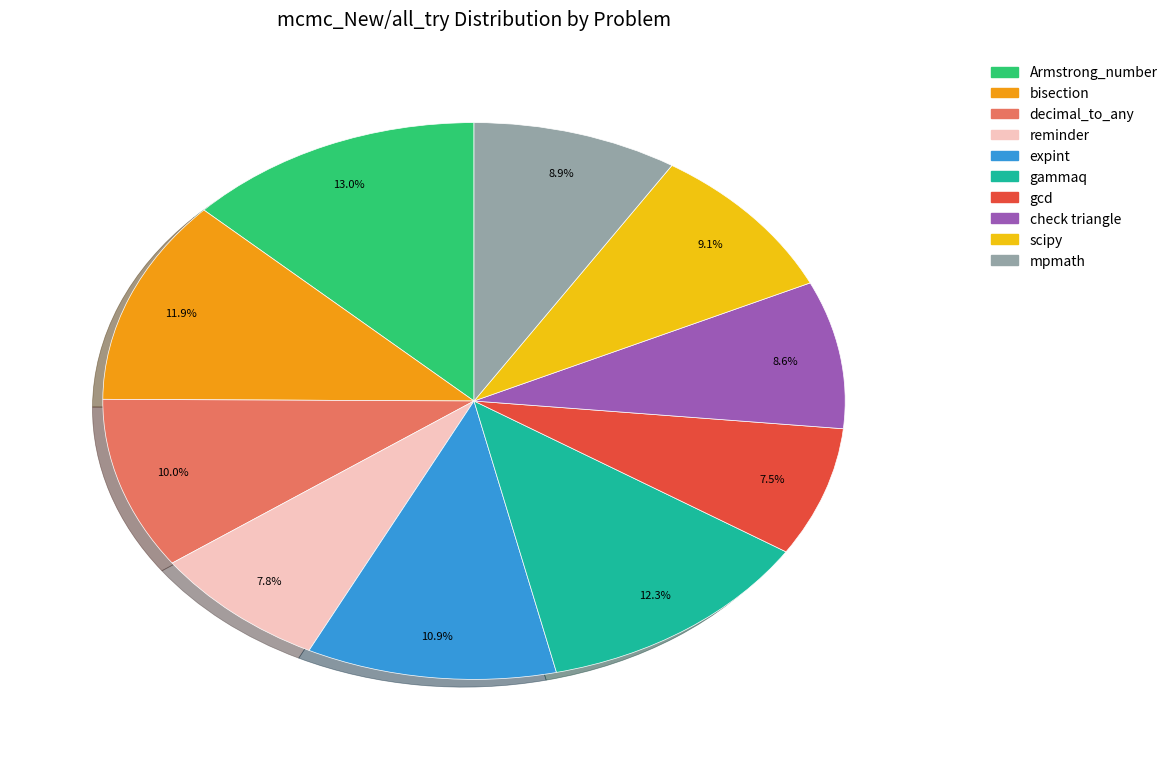

True or false: check triangle accounts for 1% of the total.

False